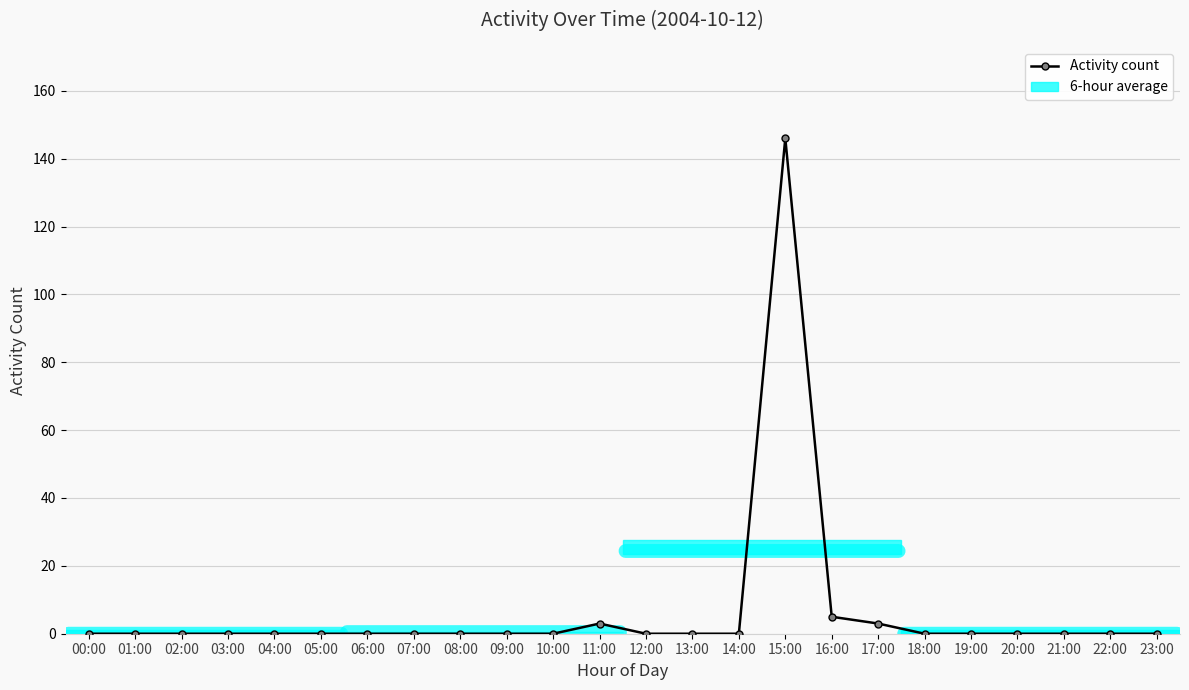

How many series are shown in this chart?

1